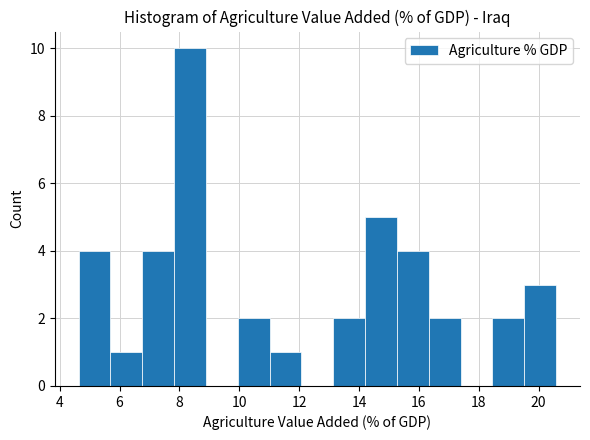

Reading left to right, list every bar in this chart as the range it spans on the x-axis followed by its height. Neither the bar edges nor the heights are printed on the chart, so give them approximately, as read against the axes.

4.6 to 5.6: 4
5.6 to 6.8: 1
6.8 to 7.8: 4
7.8 to 8.8: 10
8.8 to 10.0: 0
10.0 to 11.0: 2
11.0 to 12.0: 1
12.0 to 13.2: 0
13.2 to 14.2: 2
14.2 to 15.2: 5
15.2 to 16.4: 4
16.4 to 17.4: 2
17.4 to 18.4: 0
18.4 to 19.6: 2
19.6 to 20.6: 3